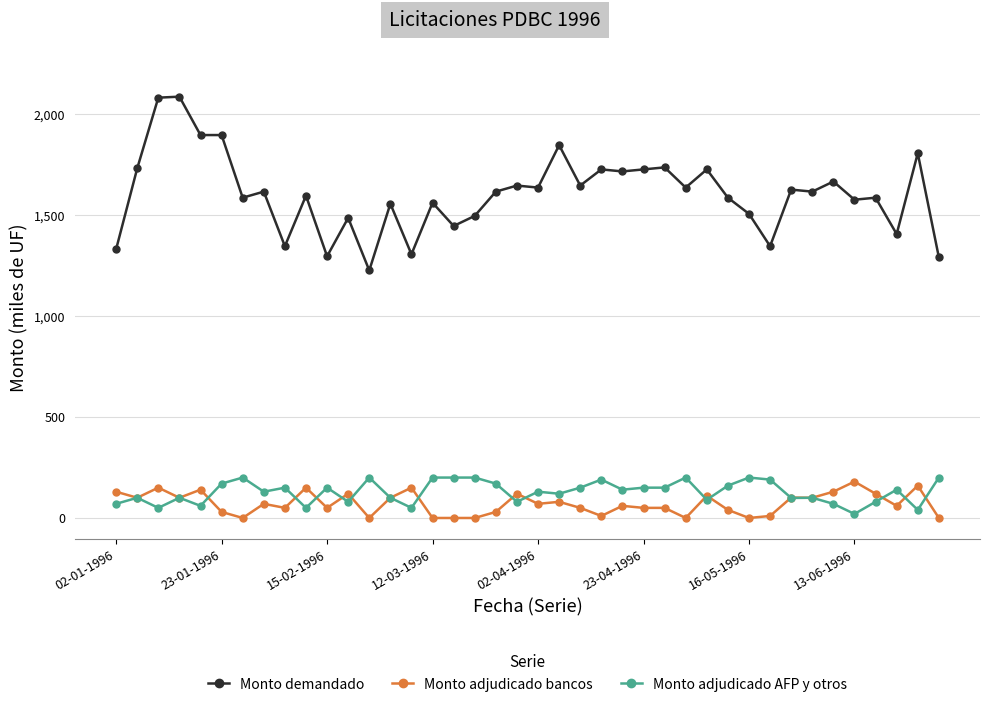

What are all the series names shown in the legend?

Monto demandado, Monto adjudicado bancos, Monto adjudicado AFP y otros